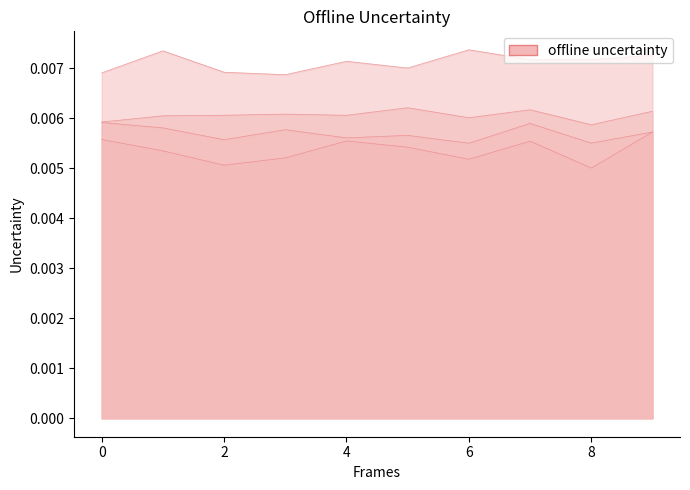

True or false: iter 3 and iter 0 cross at least once.

False